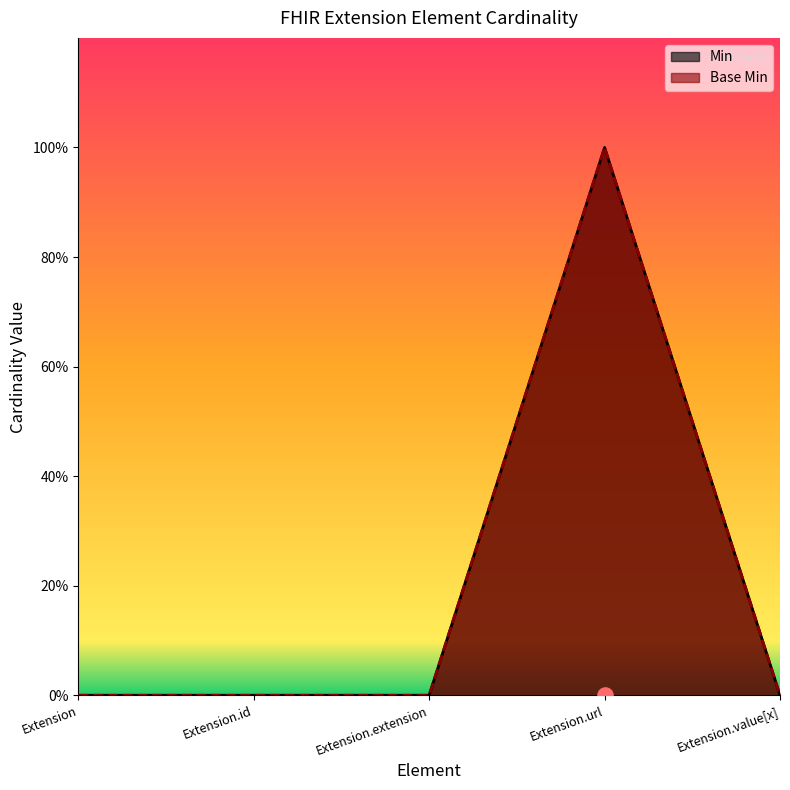

Which series reaches the minimum Y coordinate?

Min